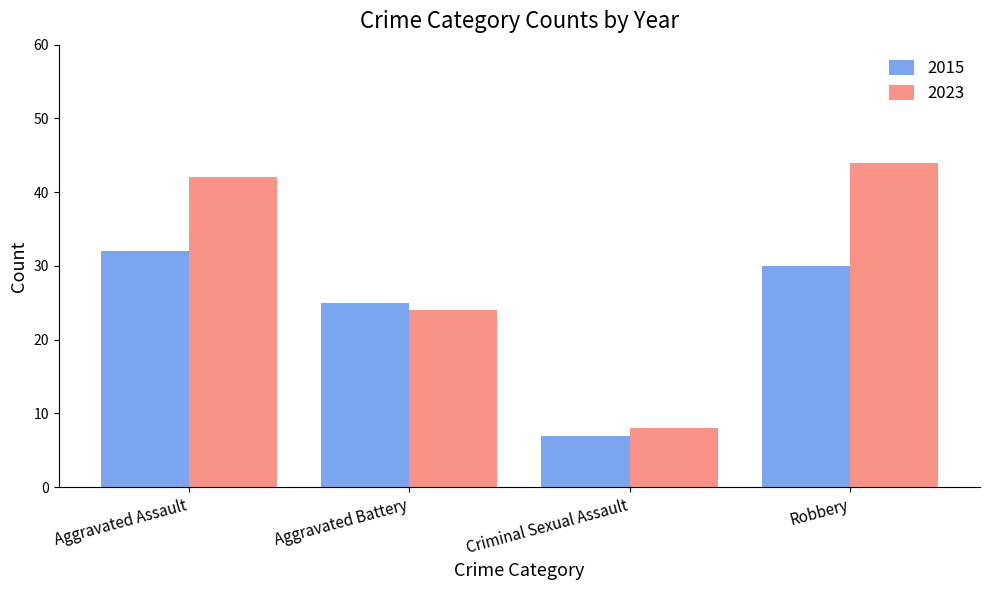

Is it true that 2015 equals 33 at Aggravated Battery?

False